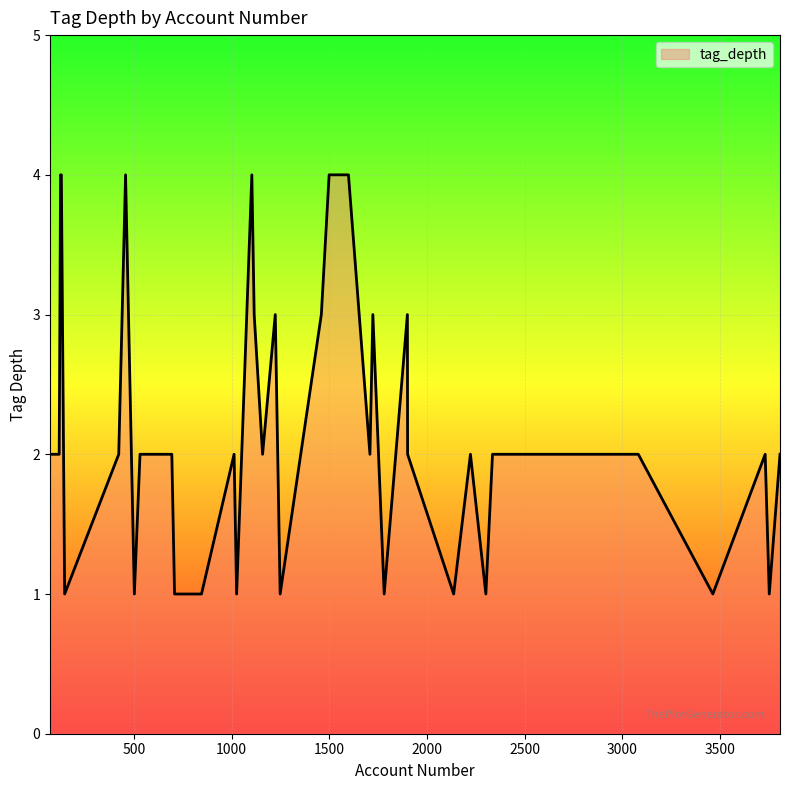

What is the difference between the maximum and minimum values?

3